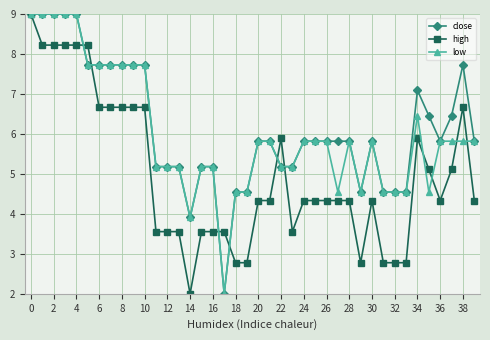

What is the value of the close point at the 40th from the left?

5.8